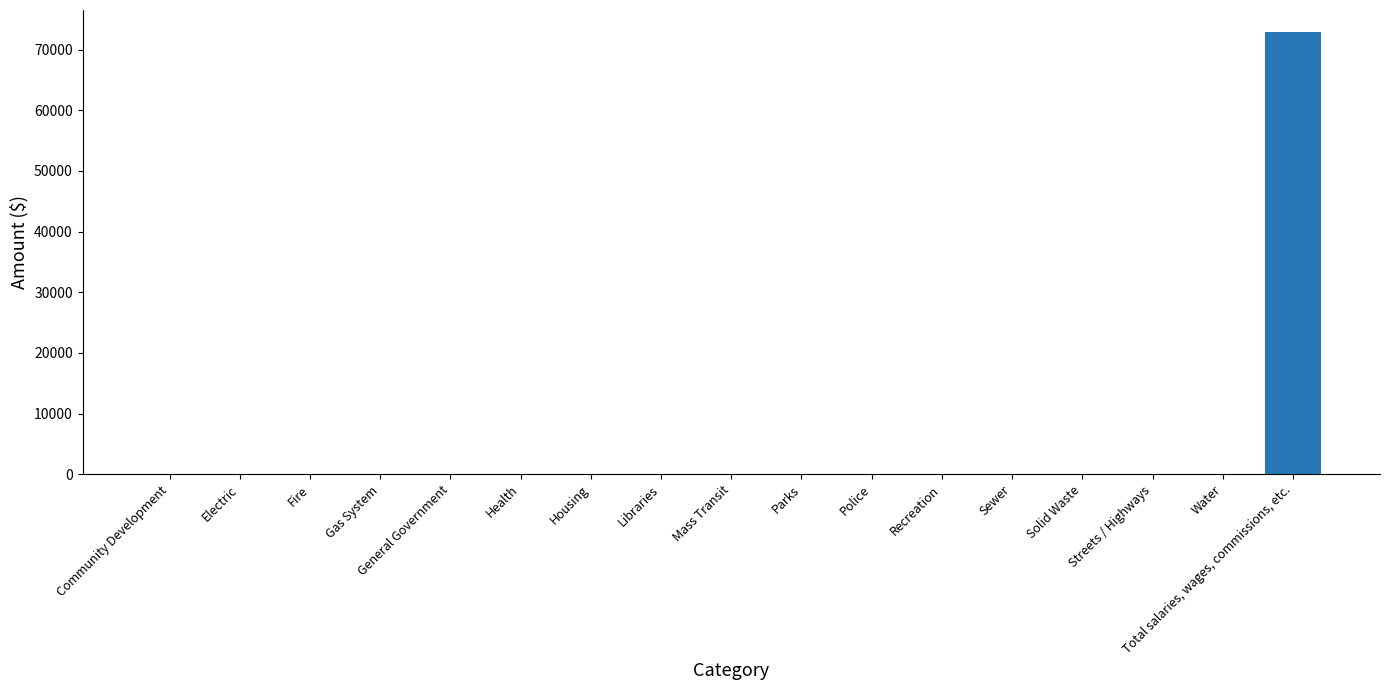

Reading left to right, transcribe all the data shown in this chart.

Community Development=0	Electric=0	Fire=0	Gas System=0	General Government=0	Health=0	Housing=0	Libraries=0	Mass Transit=0	Parks=0	Police=0	Recreation=0	Sewer=0	Solid Waste=0	Streets / Highways=0	Water=0	Total salaries, wages, commissions, etc.=72873